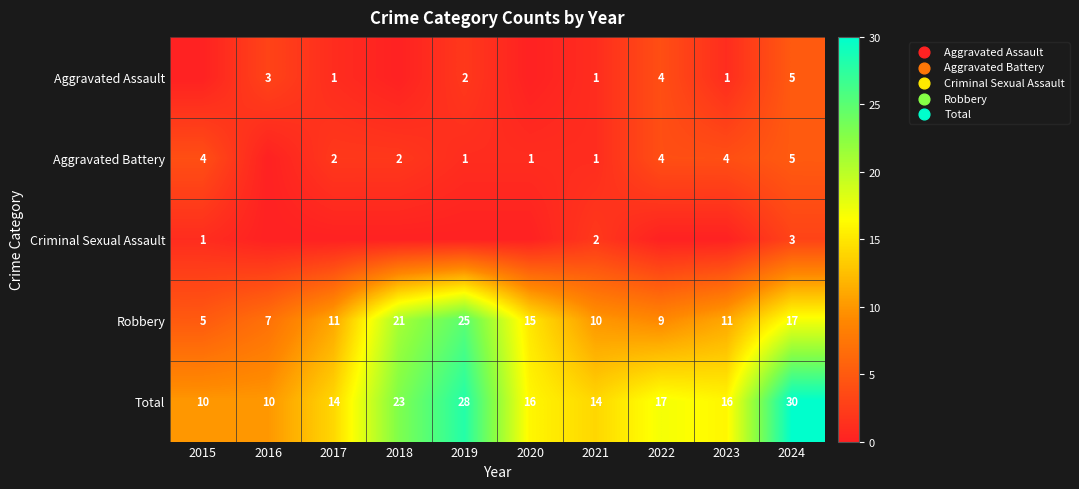

The Robbery series shows 9 at 2016. True or false?

False